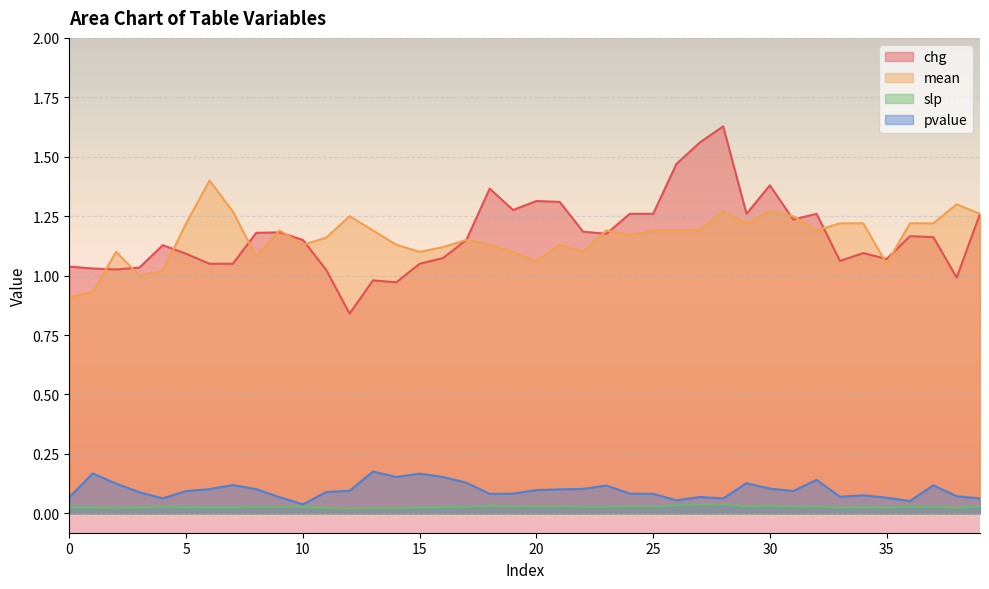

The value of pvalue at 1 is 0.3. True or false?

False